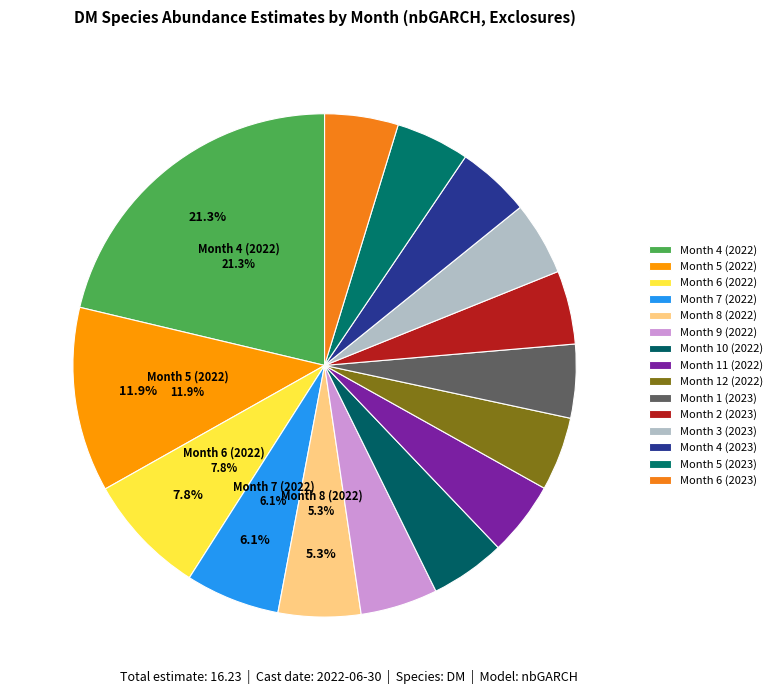

Which slice is the largest?

Month 4 (2022)